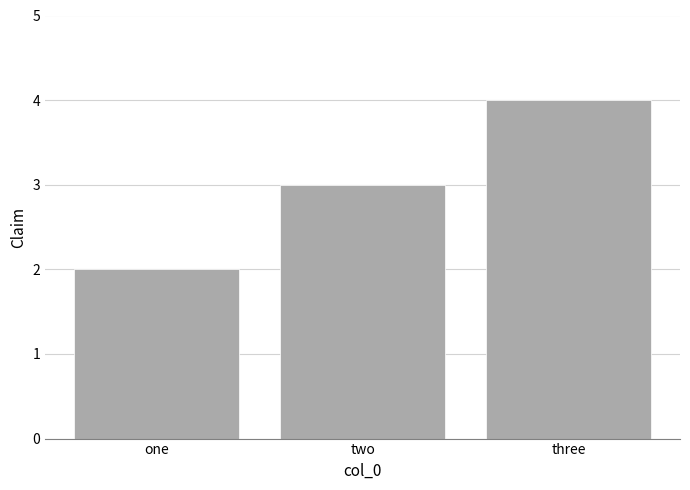

Where is the data nearest to the value 3?

two